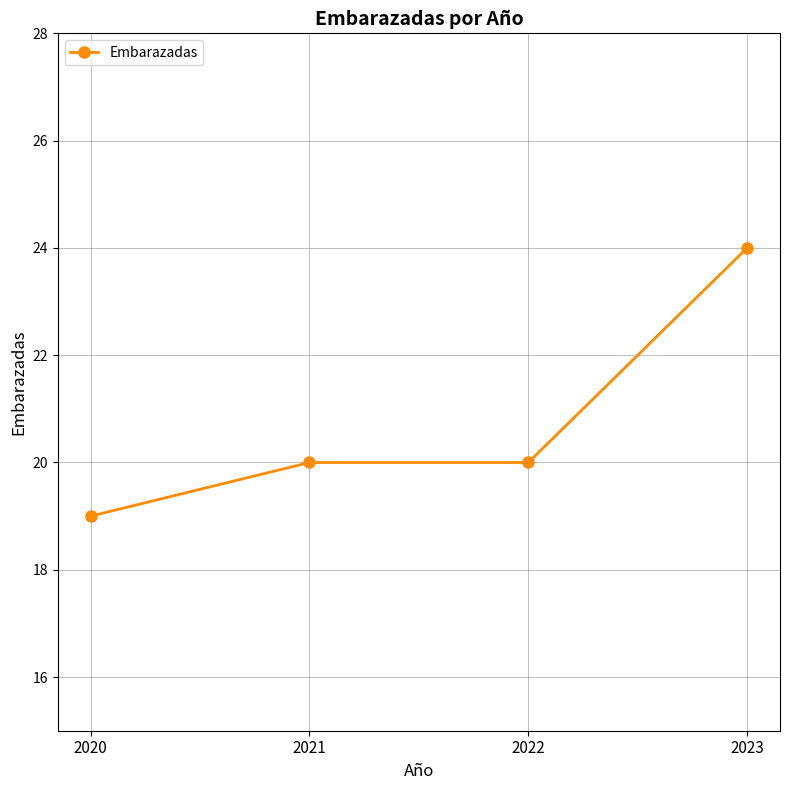

True or false: the data has more than 1 interior local peaks.

False